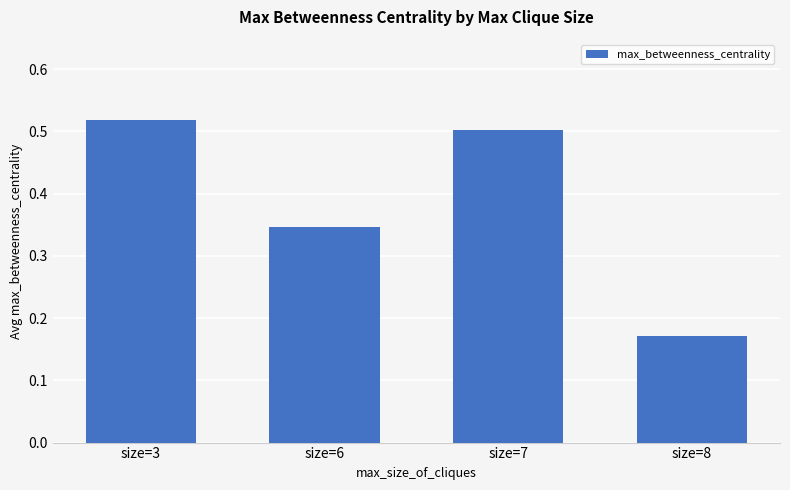

The chart shows a value of 0.3 at size=3. True or false?

False